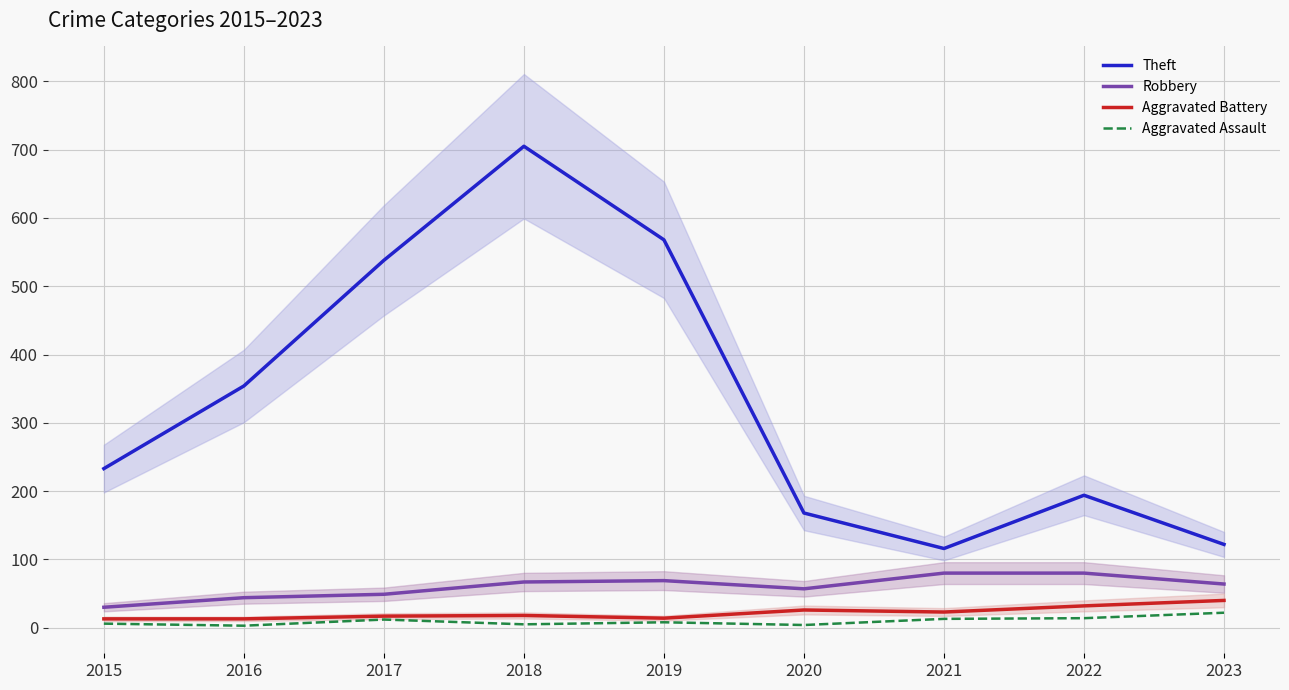

Rank the categories by Aggravated Assault value from lowest to highest.

2016, 2020, 2018, 2015, 2019, 2017, 2021, 2022, 2023